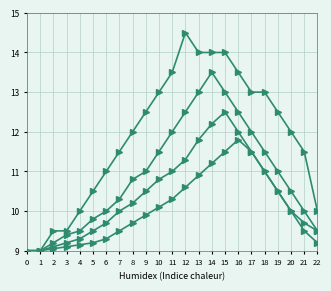

How many categories are shown in the chart?

23